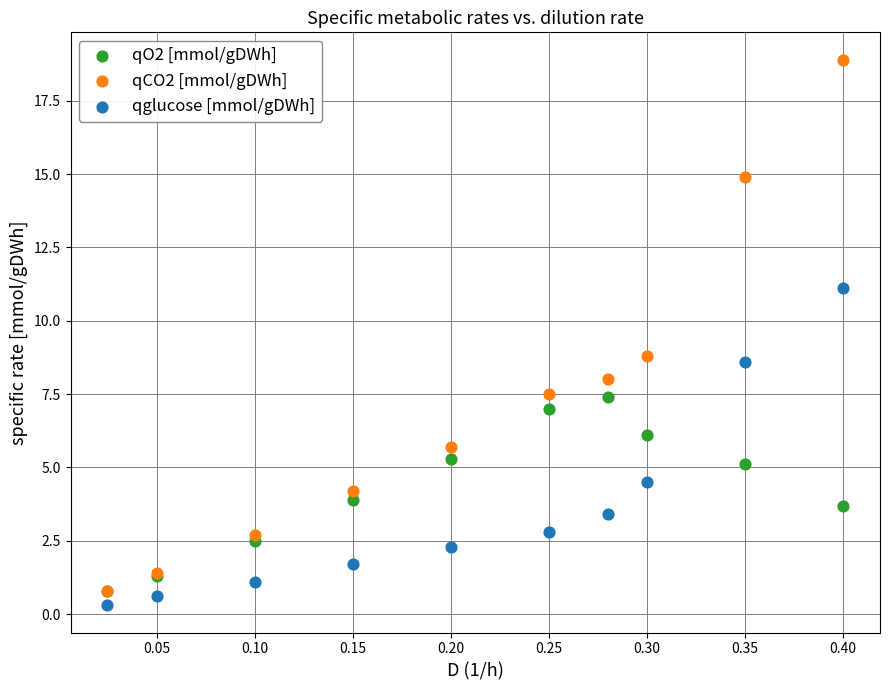

What are all the series names shown in the legend?

qO2 [mmol/gDWh], qCO2 [mmol/gDWh], qglucose [mmol/gDWh]